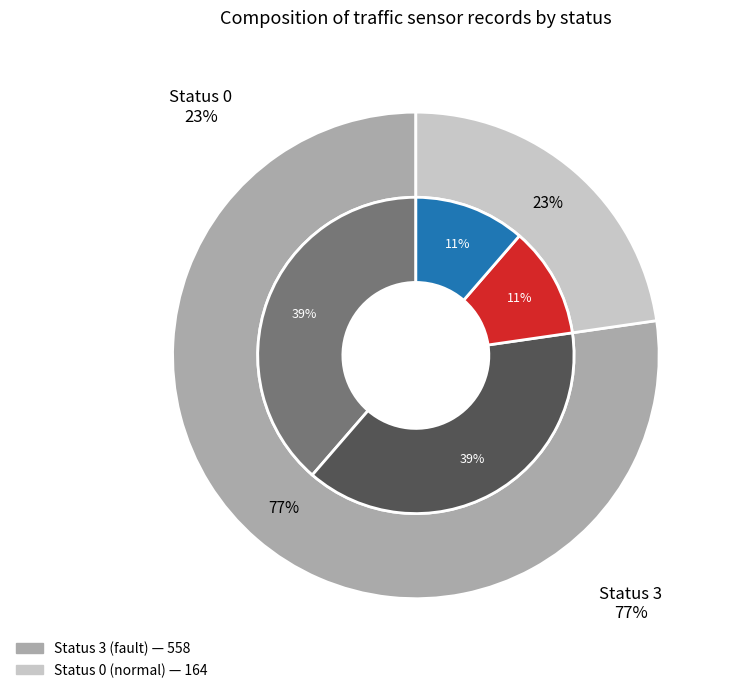

Between Status 3 and Status 0, which is larger?

Status 3